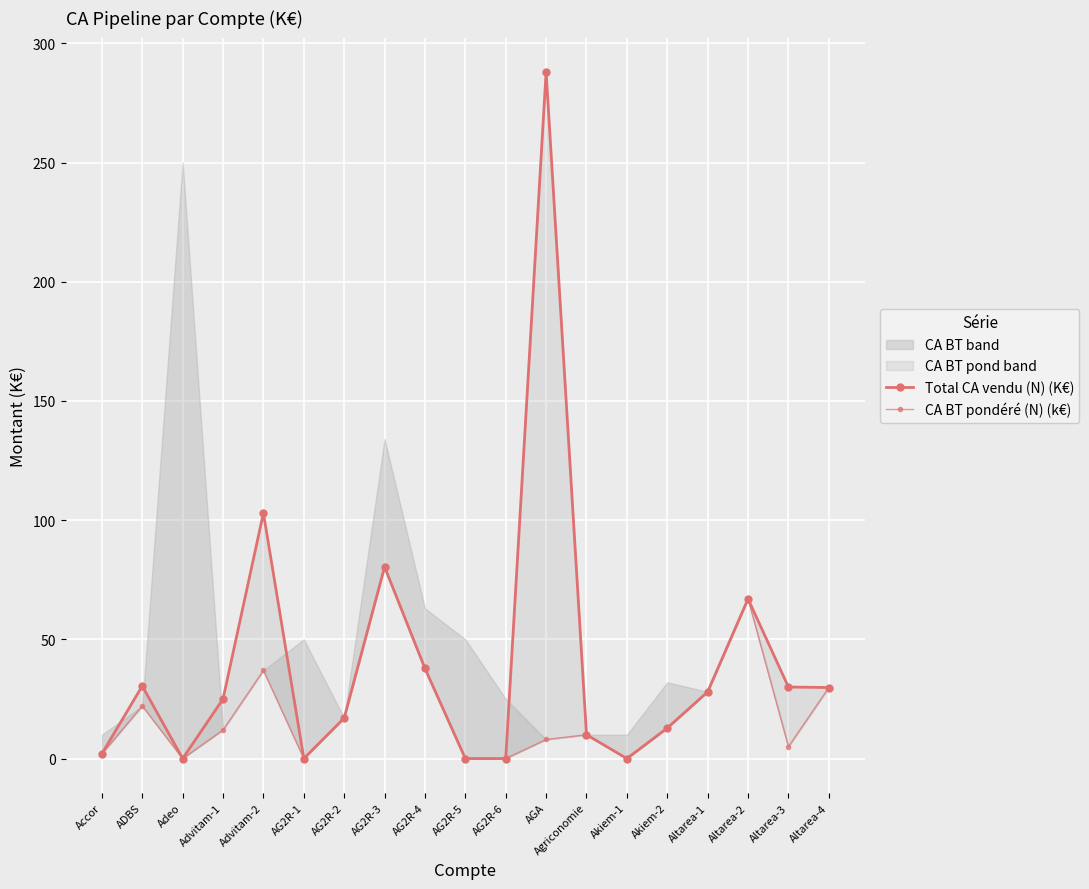

True or false: CA BT pondéré (N) (k€) has more than 2 points higher than both neighbors.

True